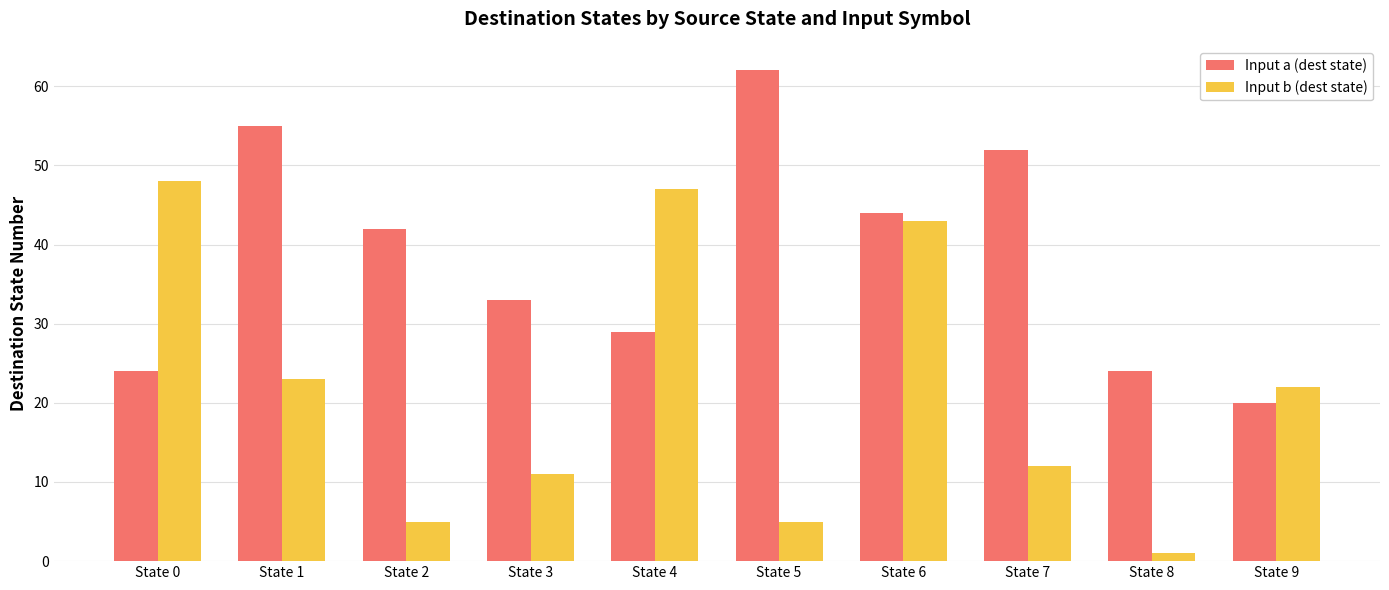

At which label does Input a (dest state) reach its minimum?

State 9